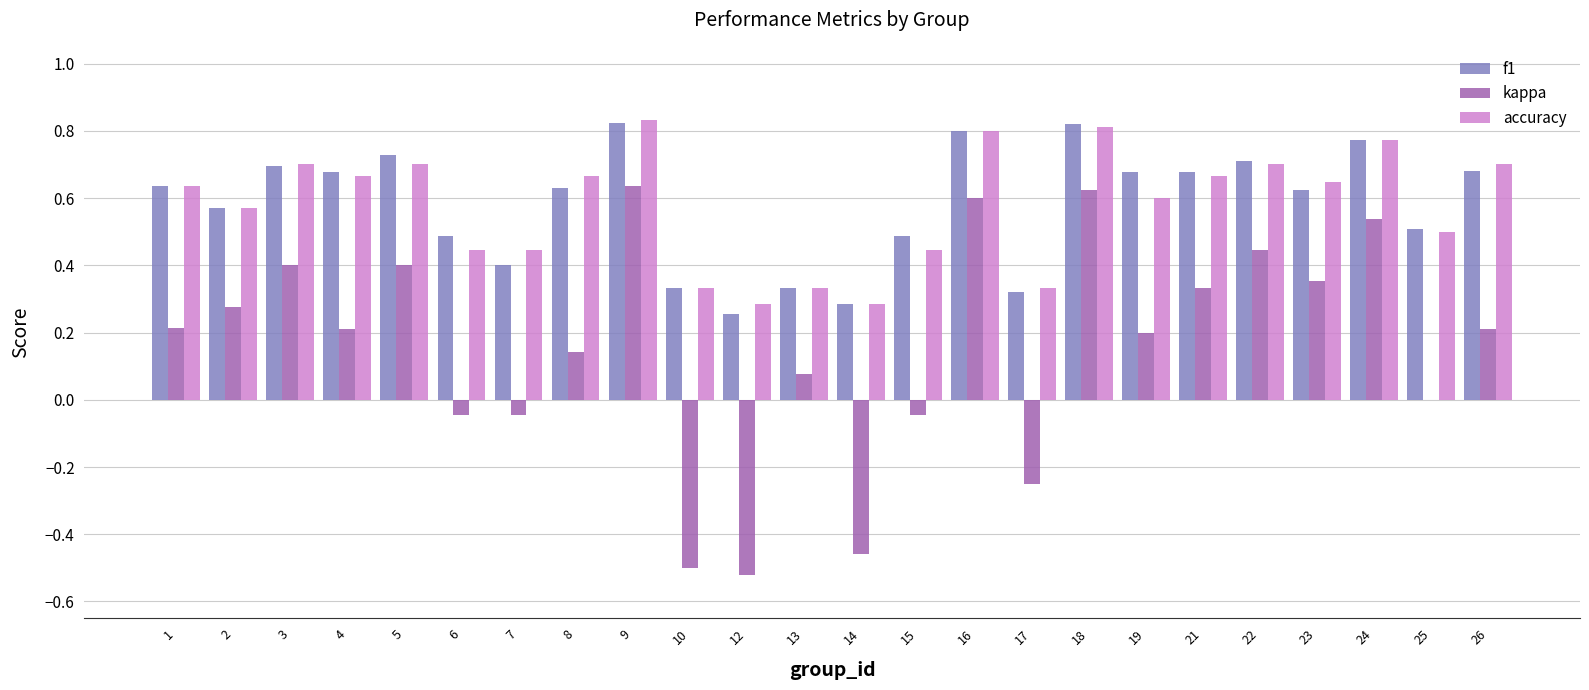

What is the sum of all kappa values?

3.8